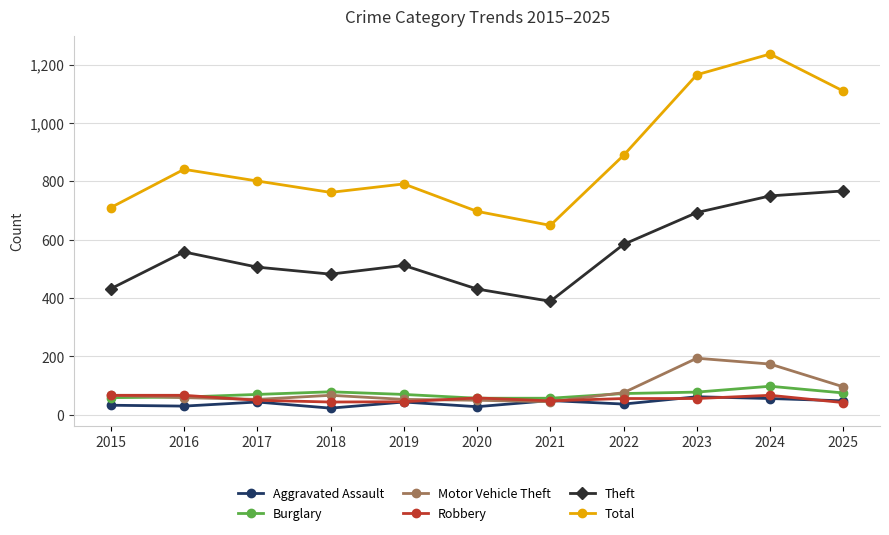

How many interior local valleys does the Total series have?

2